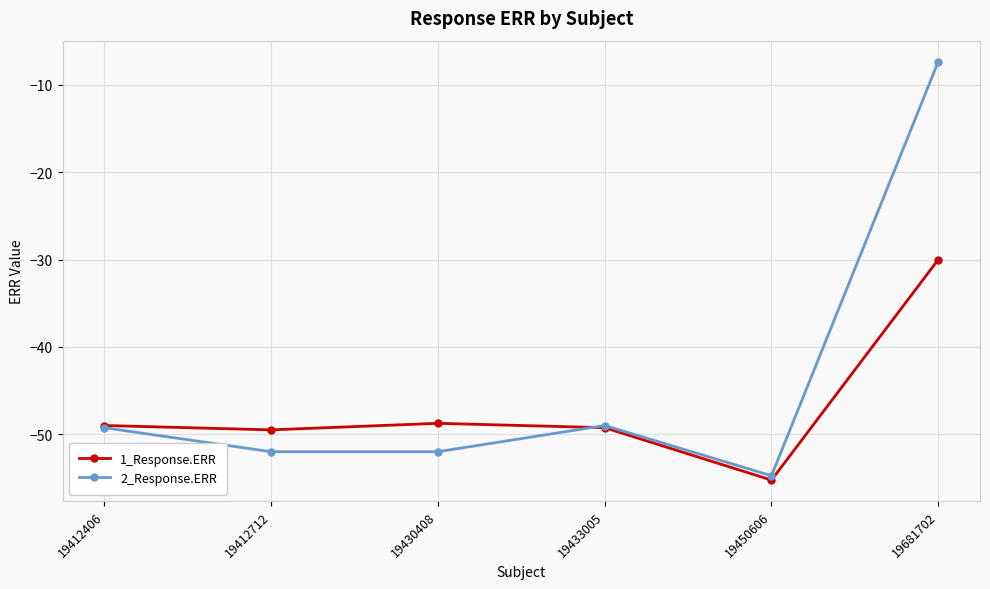

Is it true that 1_Response.ERR equals -30.0 at 19681702?

True